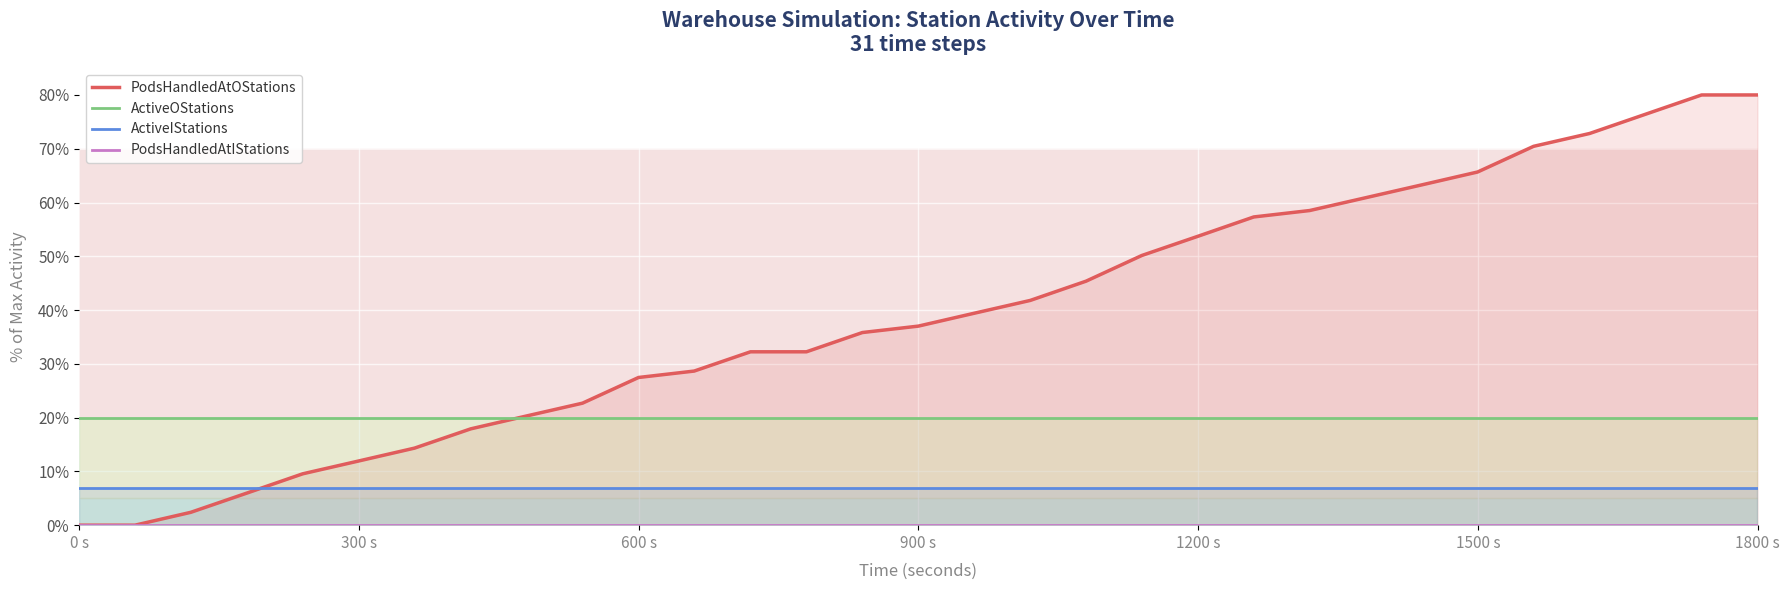

Which series has the widest spread of values?

PodsHandledAtOStations